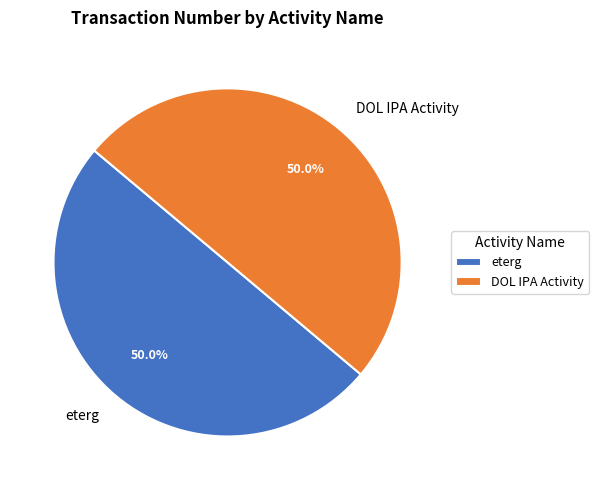

Combined, what portion of the pie is eterg and DOL IPA Activity?

100.0%